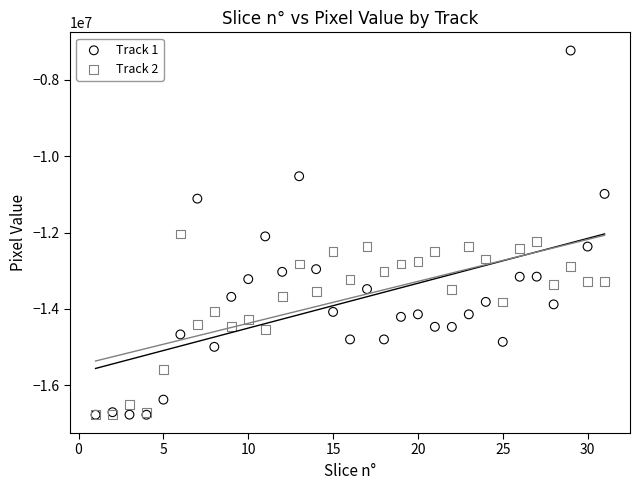

What are all the series names shown in the legend?

Track 1, Track 2